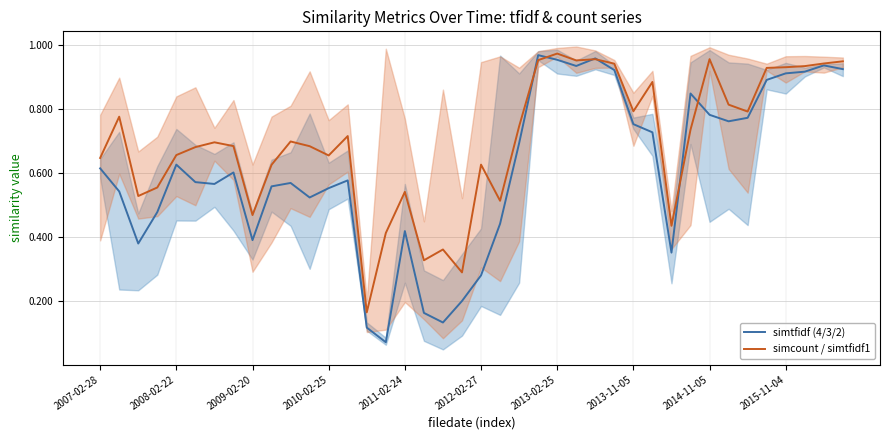

List the series in order of their overall mean, highest first.

simcount / simtfidf1, simtfidf (4/3/2)